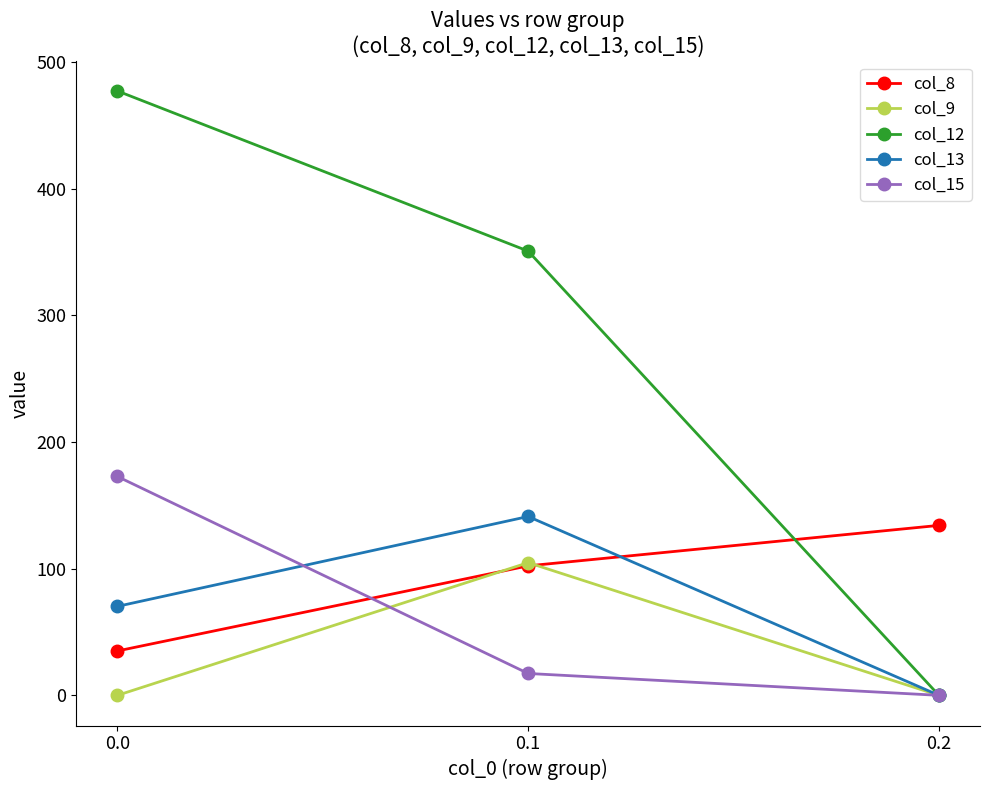

Reading left to right, list all the values displayed in this chart.

col_8: 35.0	102.3	134.2
col_9: 0.0	104.8	0.0
col_12: 477.2	350.8	0.0
col_13: 70.2	141.2	0.0
col_15: 172.8	17.3	0.0